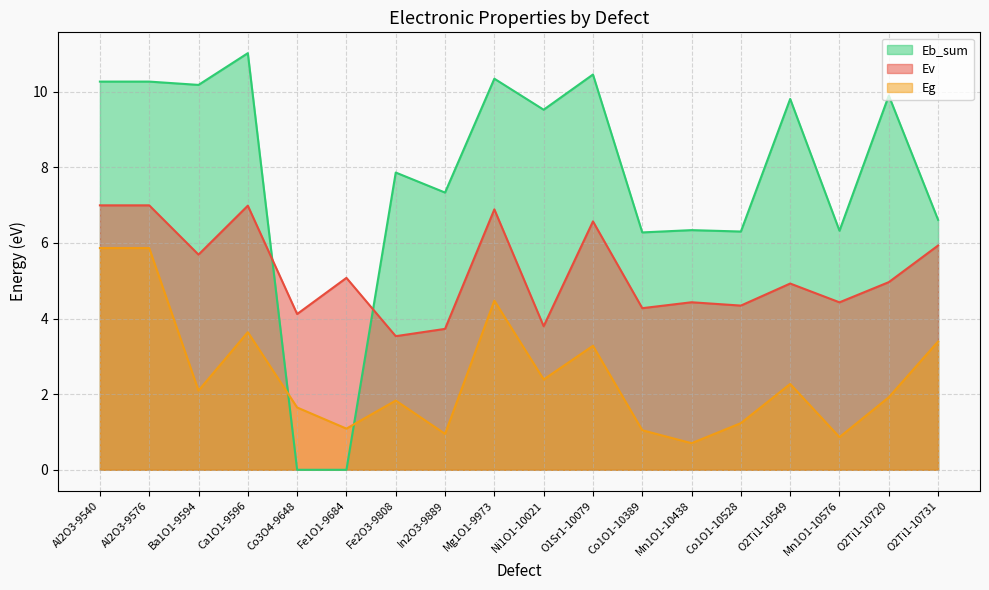

Which series has the largest range (max minus min)?

Eb_sum